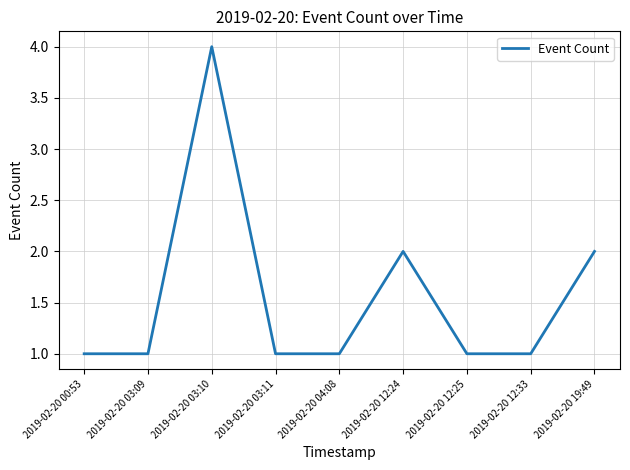

What is the difference between the maximum and minimum values?

3